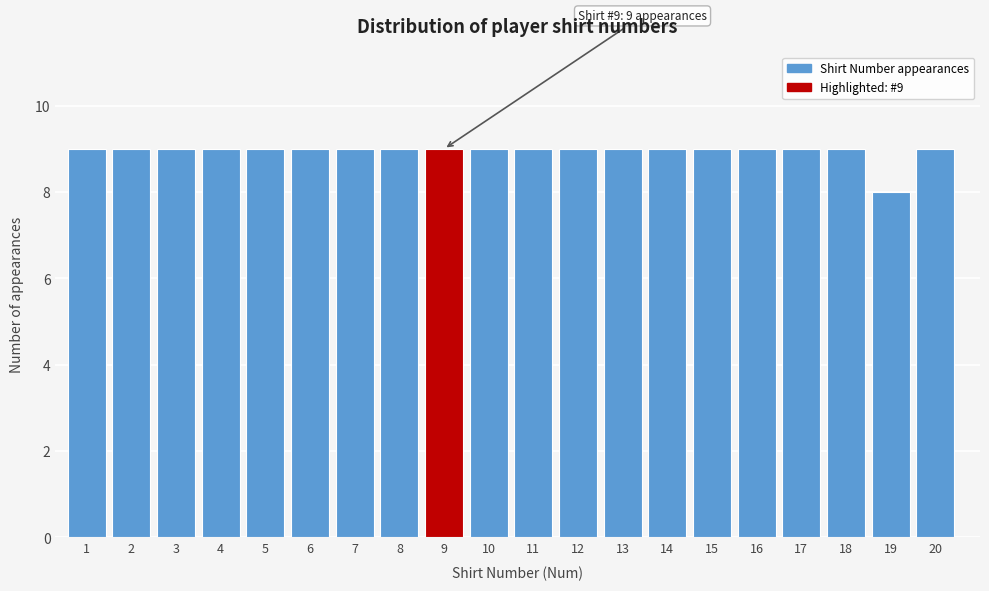

Reading right to left, transcribe all the data shown in this chart.

20=9	19=8	18=9	17=9	16=9	15=9	14=9	13=9	12=9	11=9	10=9	9=9	8=9	7=9	6=9	5=9	4=9	3=9	2=9	1=9